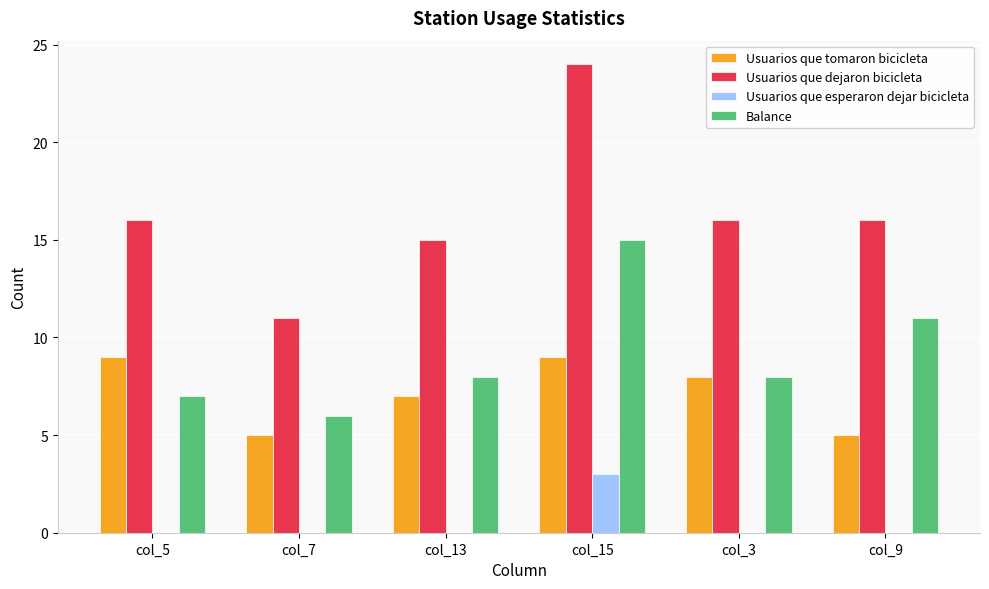

Which series has the largest range (max minus min)?

Usuarios que dejaron bicicleta